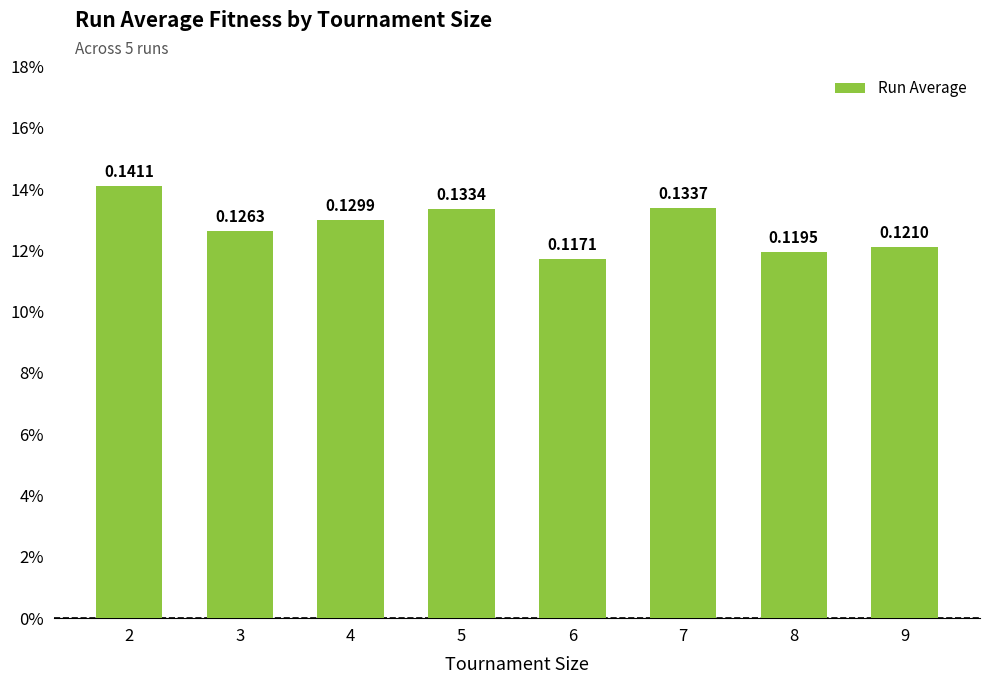

What is the minimum value shown in the chart?

0.1